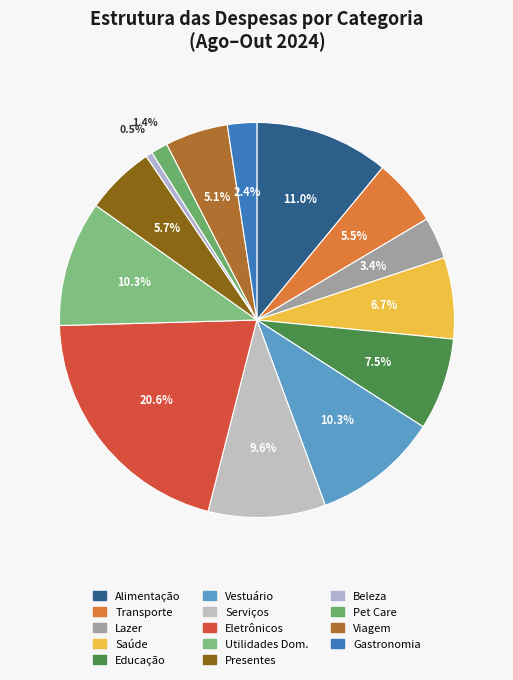

How many segments does this pie chart have?

14